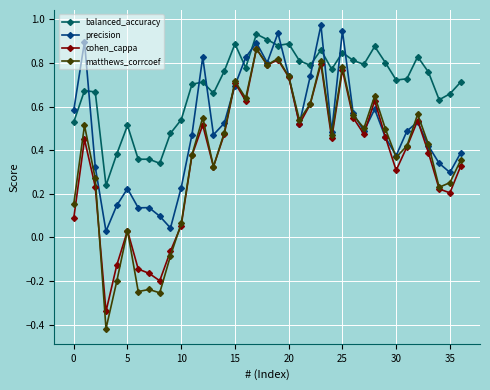

True or false: cohen_cappa and balanced_accuracy cross at least once.

False